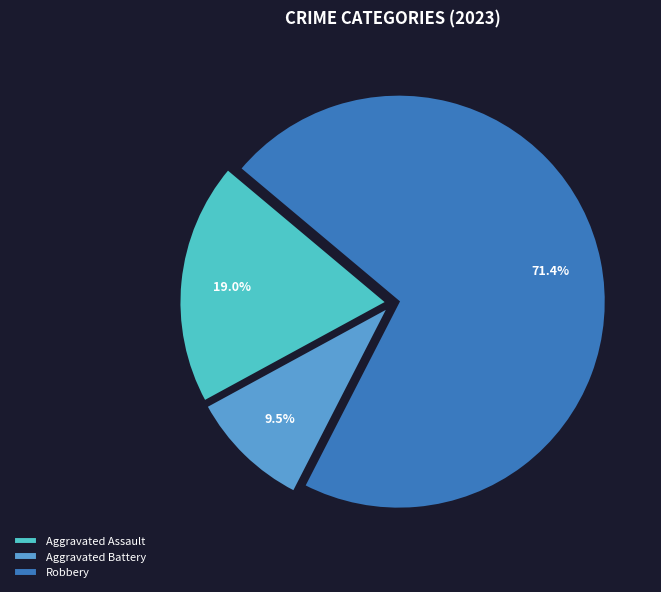

Count the number of slices in the pie.

3